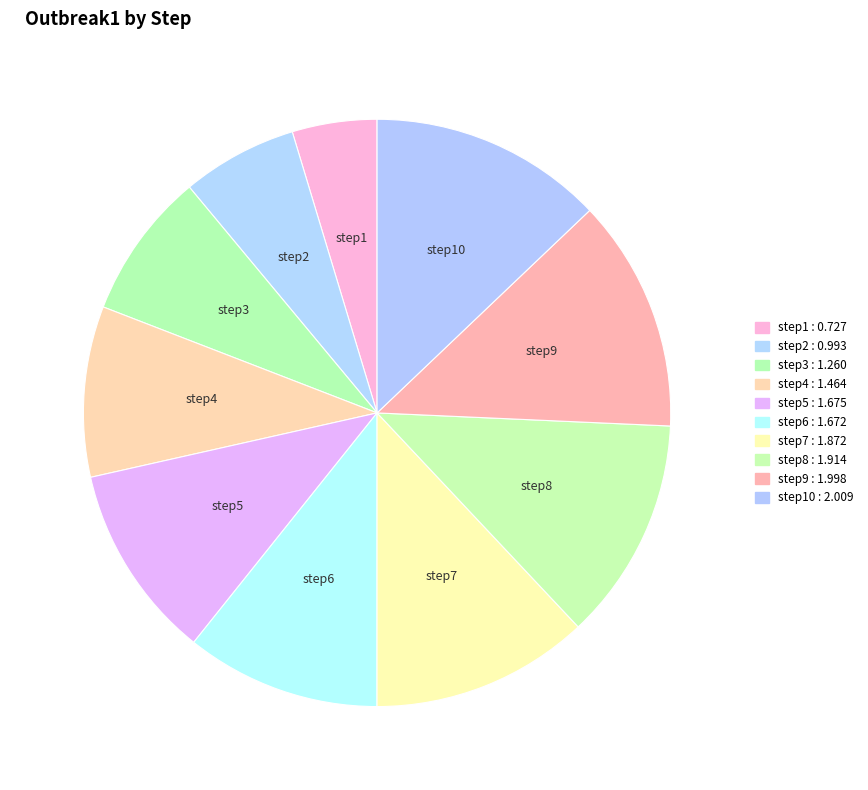

Approximately how many times larger is the value at step7 compared to step5?

1.1